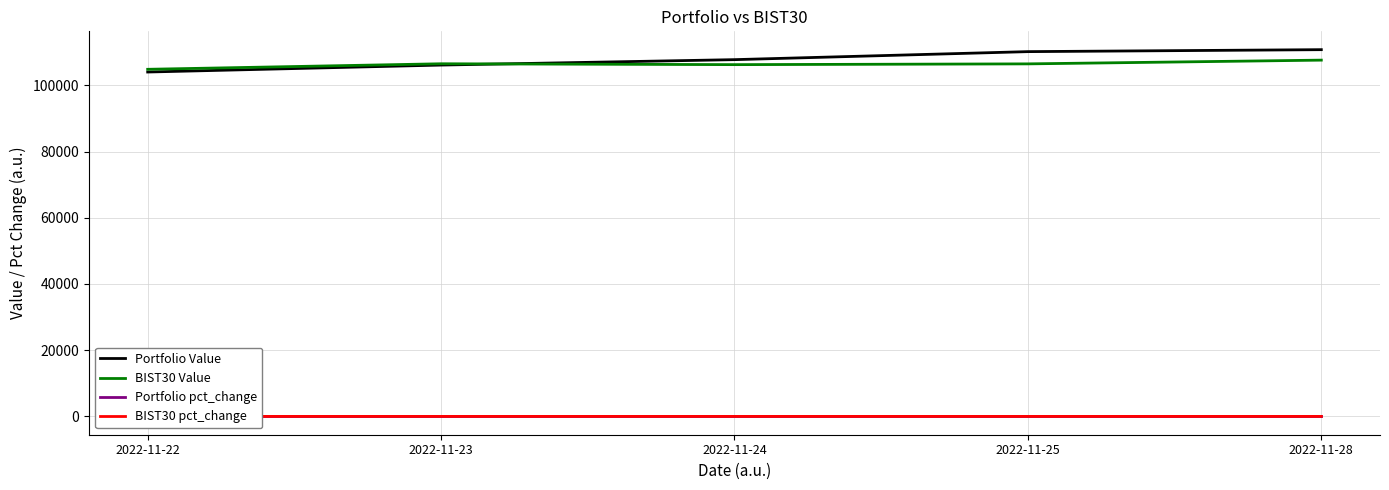

Between 2022-11-23 and 2022-11-22, which is larger?

2022-11-23